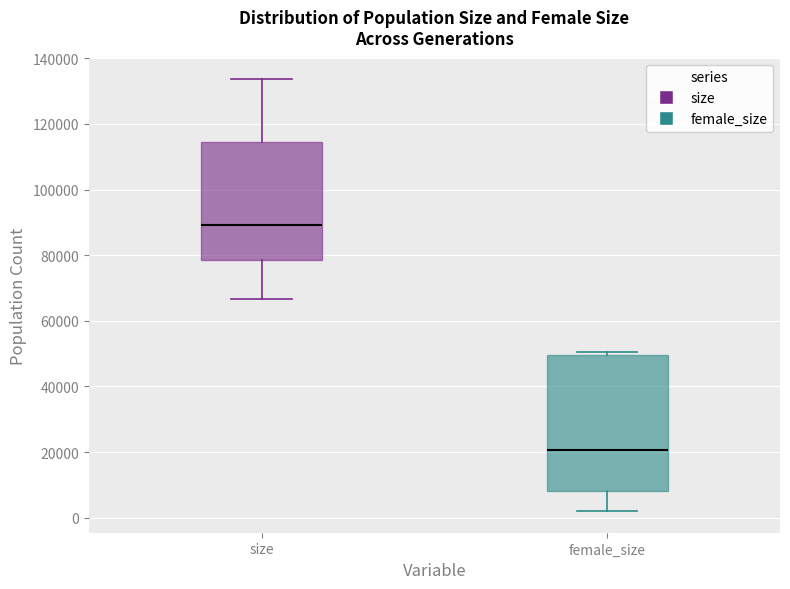

Reading left to right, transcribe this box plot: for each box, give where its median line is, the range the box spans, and where its two whiskers end, as read against the y-axis. The values are not printed on the chart, so give them approximately, as read against the axis.

size: median 90000, box 78000 to 114000, whiskers 66000 to 134000
female_size: median 20000, box 8000 to 50000, whiskers 2000 to 50000 (just above the box's upper edge)